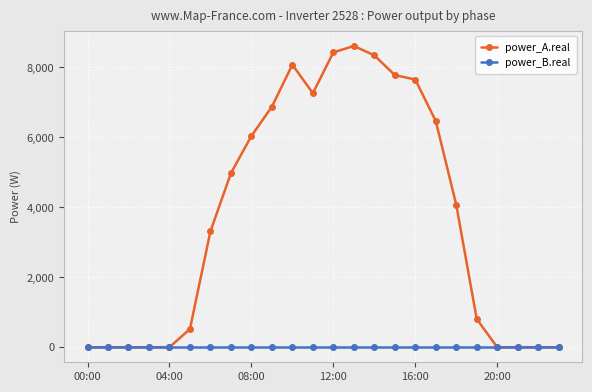

Rank the series by their average value, from highest to lowest.

power_A.real, power_B.real